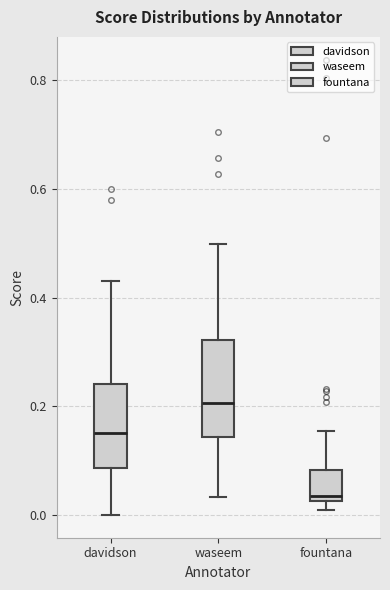

Comparing the boxes themselves (not the whiskers), which one is the tallest?

waseem